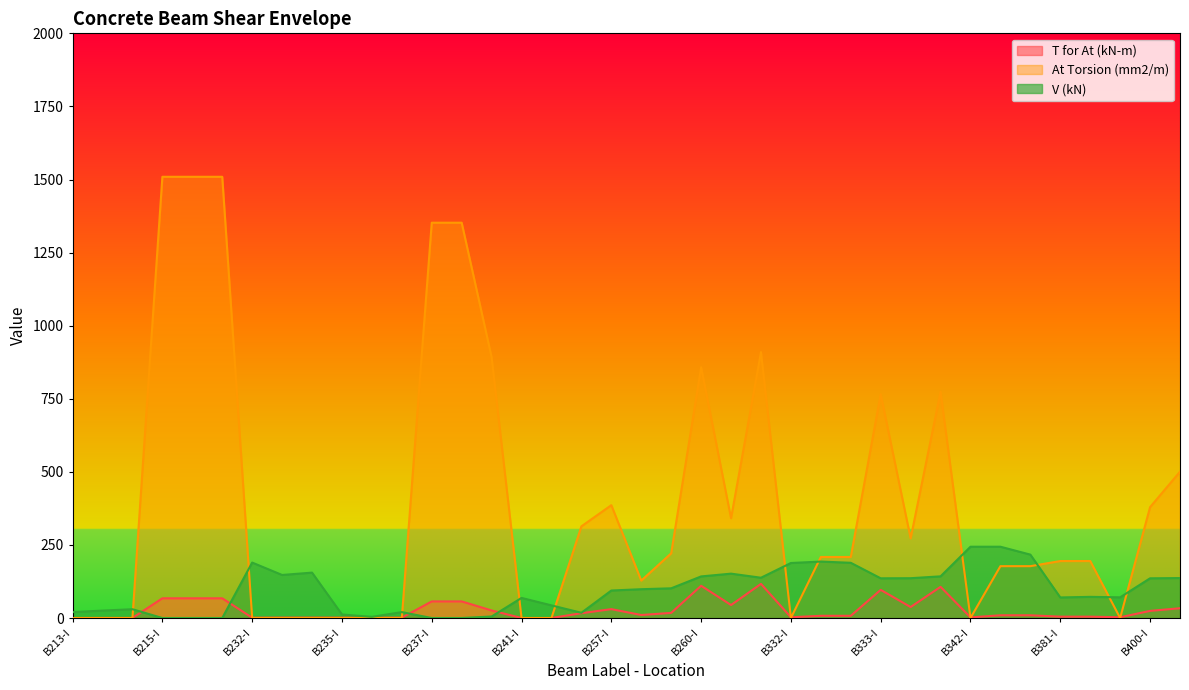

Where is the first local minimum for V (kN)?

B232-M